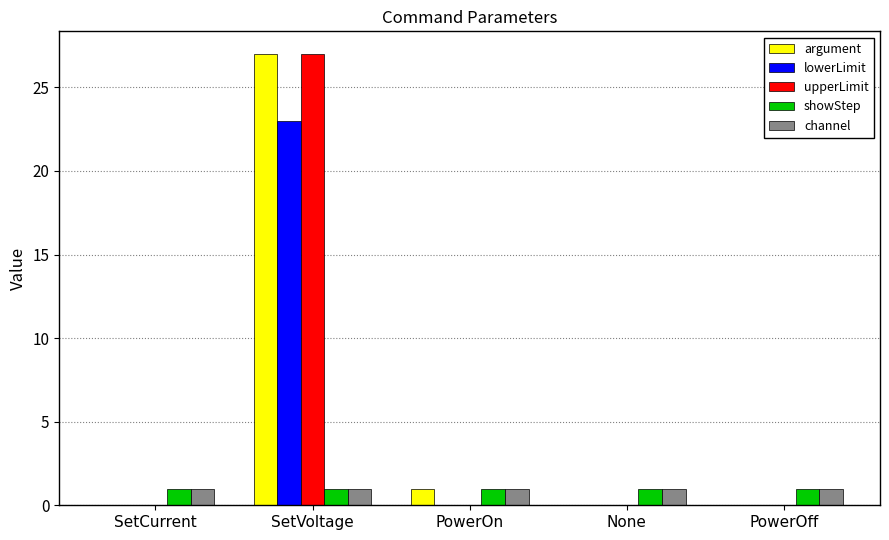

Count the number of categories in the chart.

5